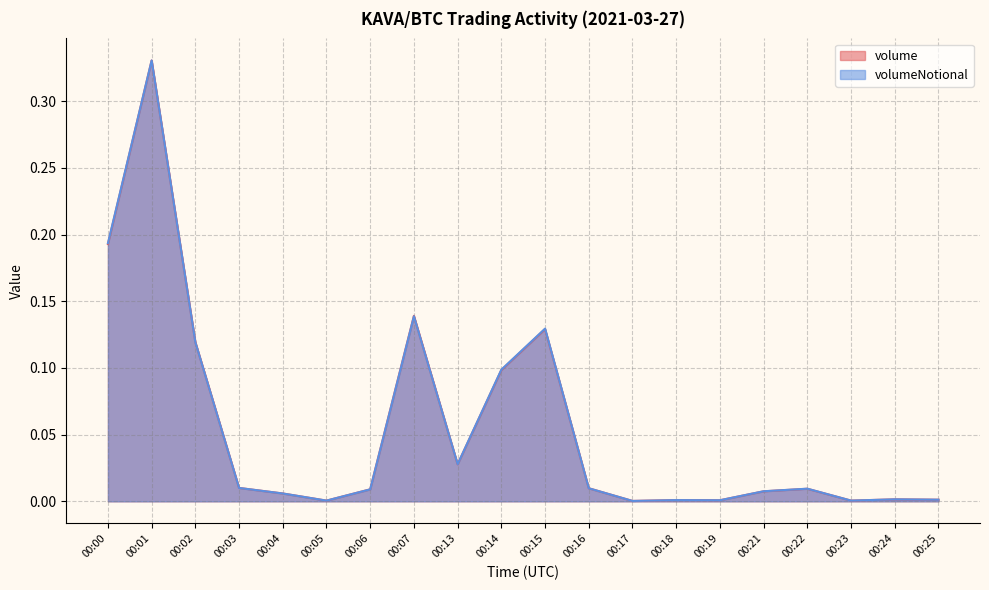

What are all the series names shown in the legend?

volume, volumeNotional